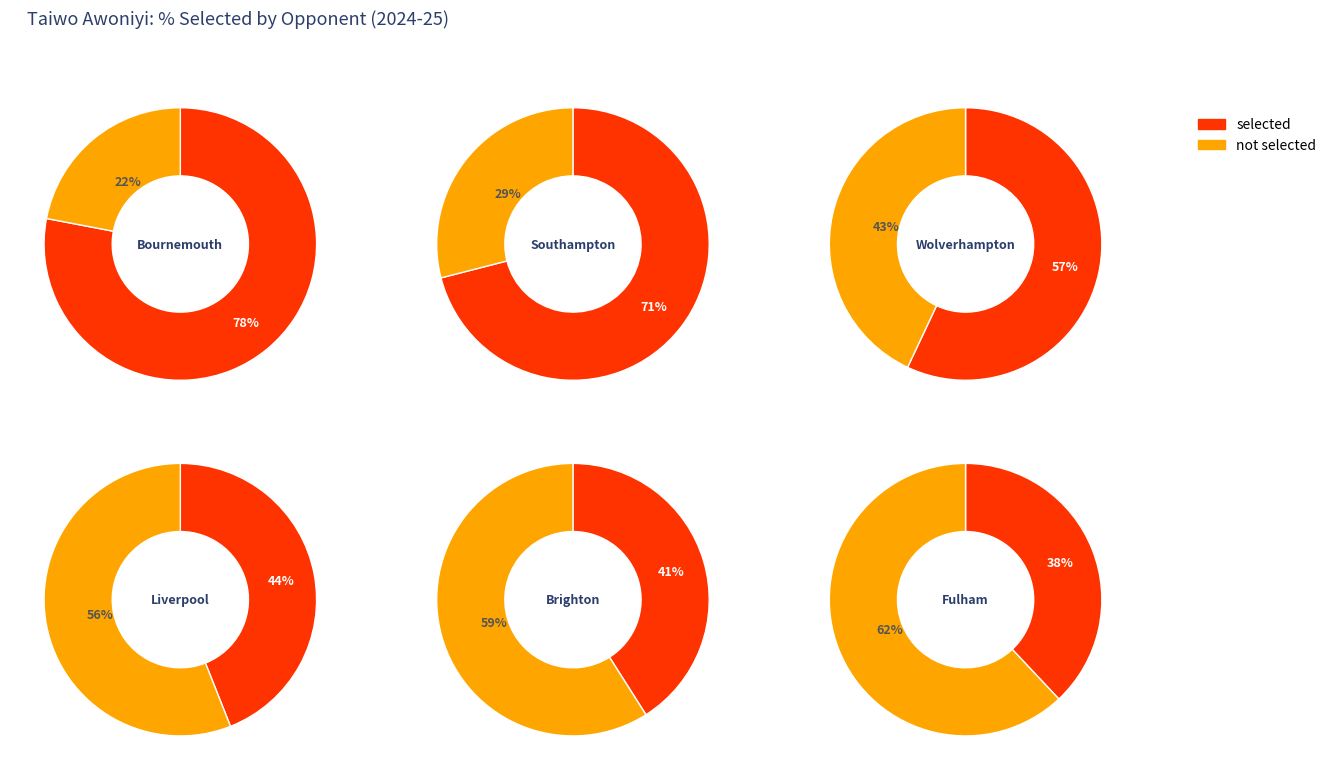

Is the sum of Fulham and Liverpool greater than half?

No